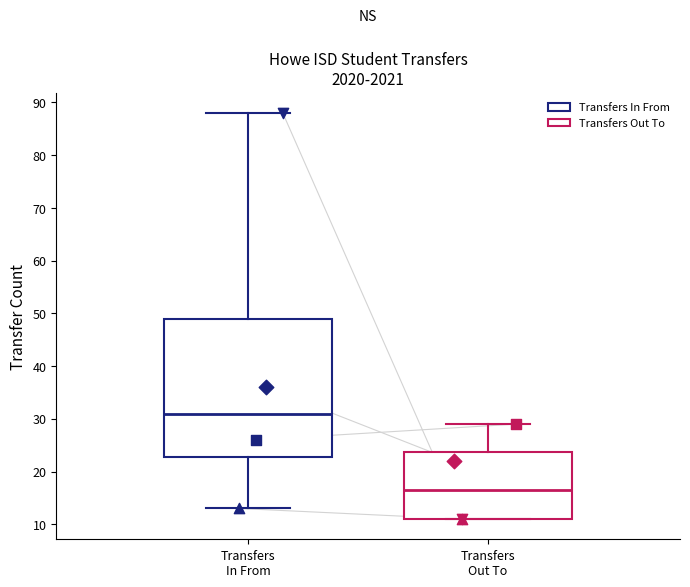

Which box's median line is the highest?

Transfers In From